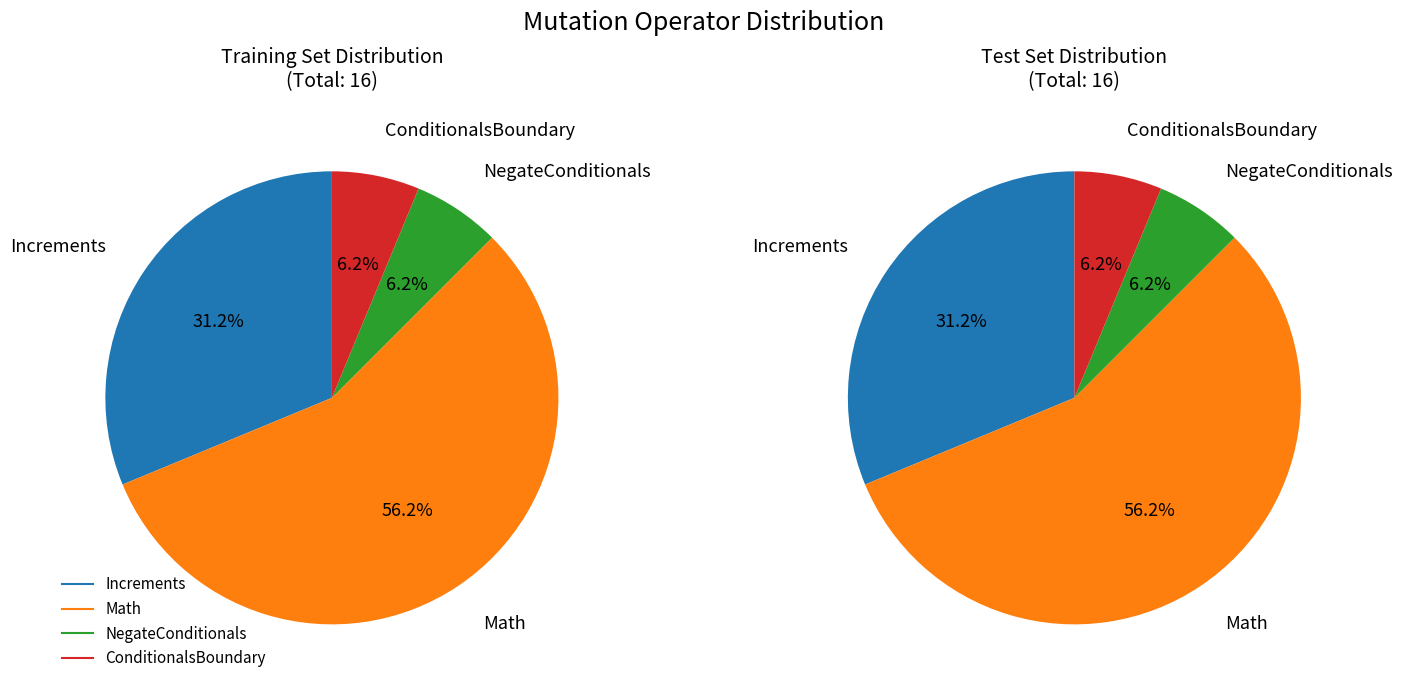

The ConditionalsBoundary slice represents 14% of the pie. True or false?

False